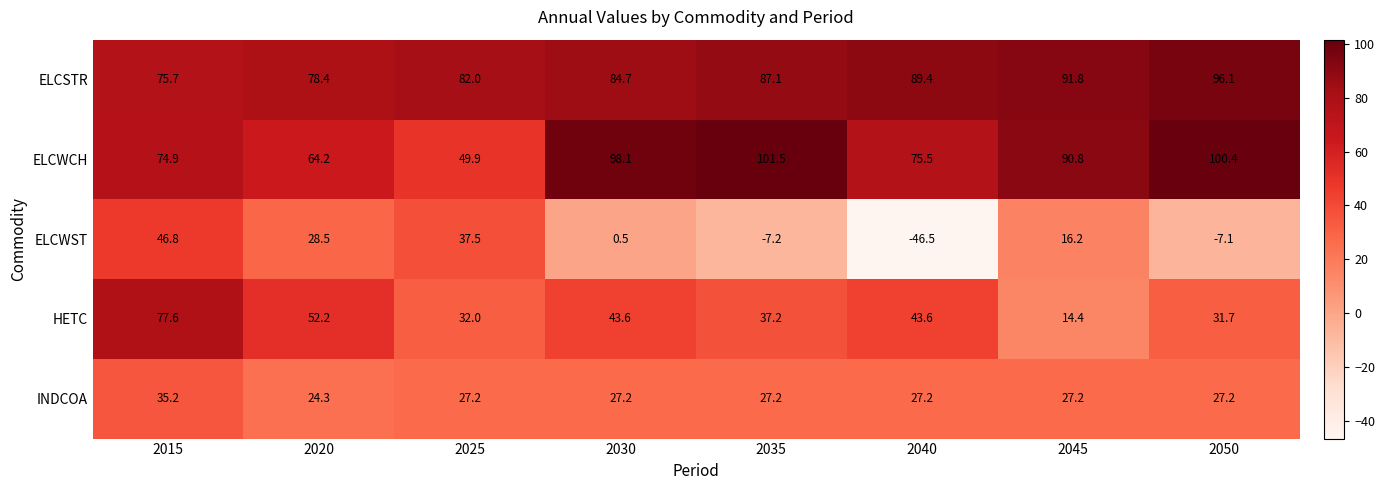

How many values in the ELCWCH series are below 90?

4